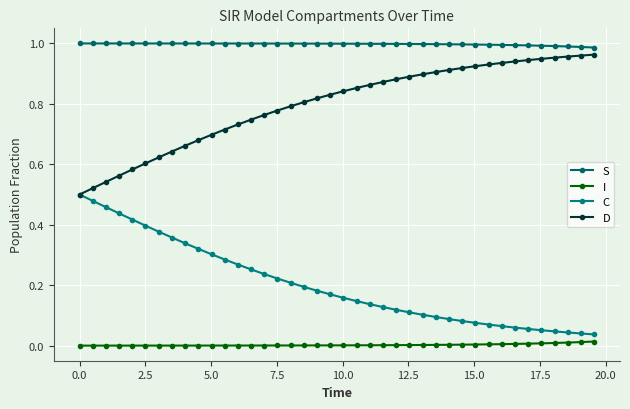

What is the value of the S point at the 19th from the left?

1.0